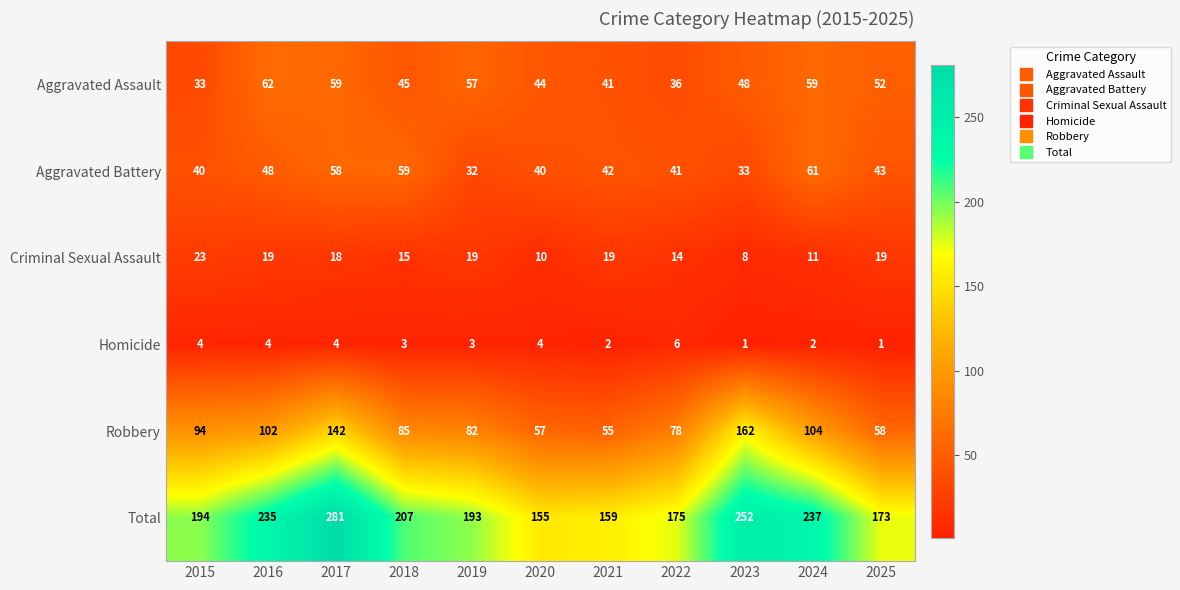

At which category is the sum across all series the highest?

2017